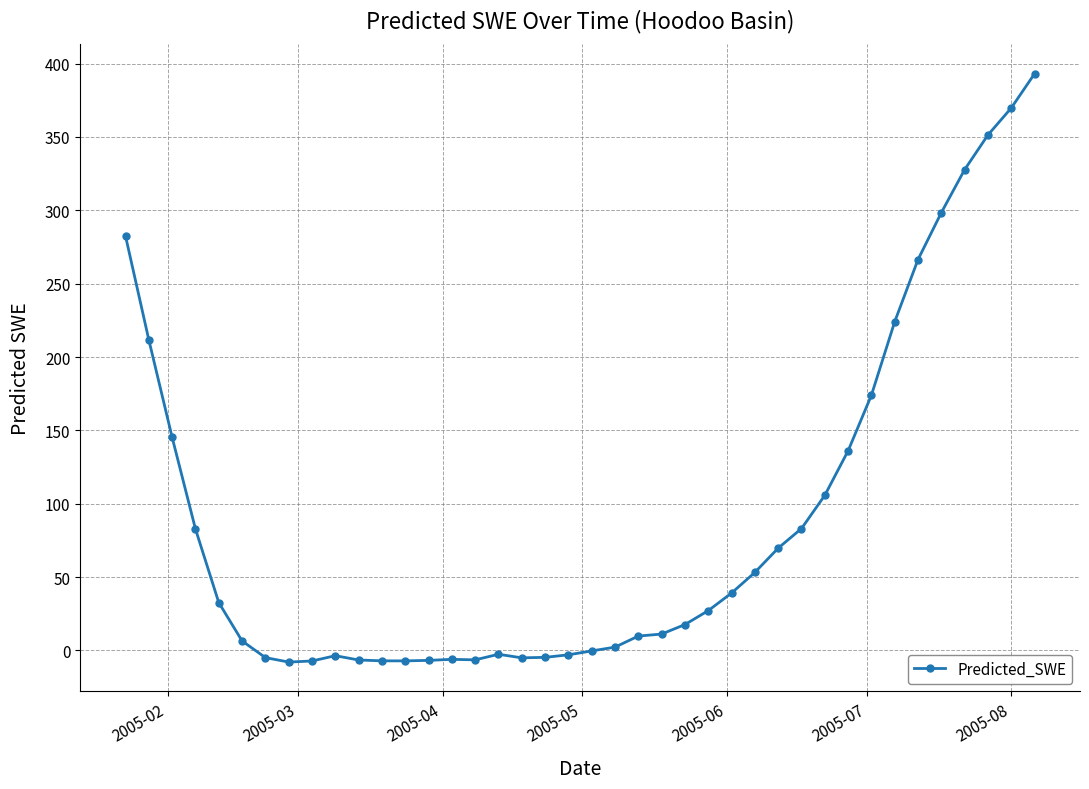

What is the greatest value displayed?

393.0